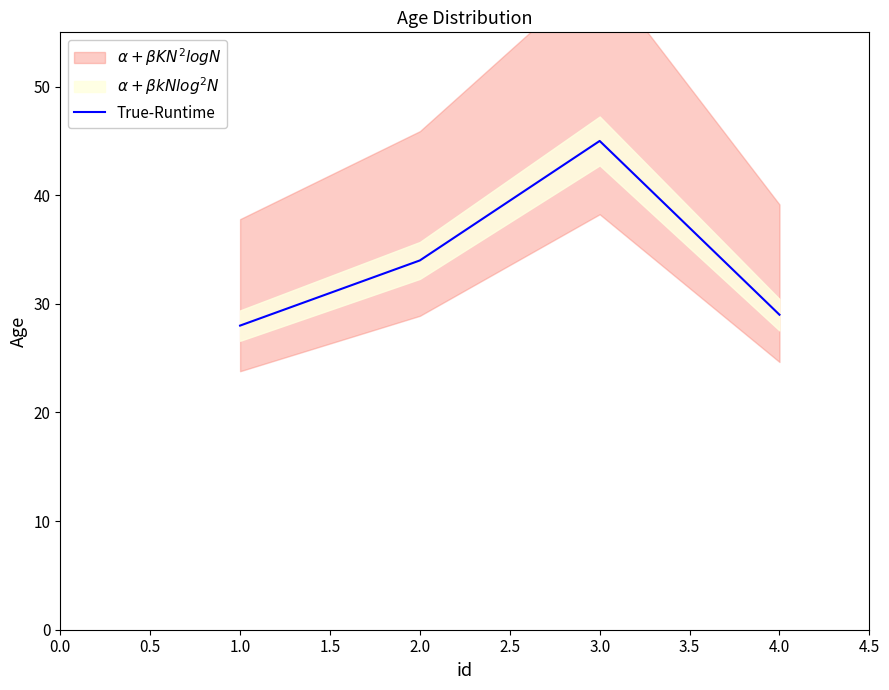

What is the highest value of the True-Runtime series?

45